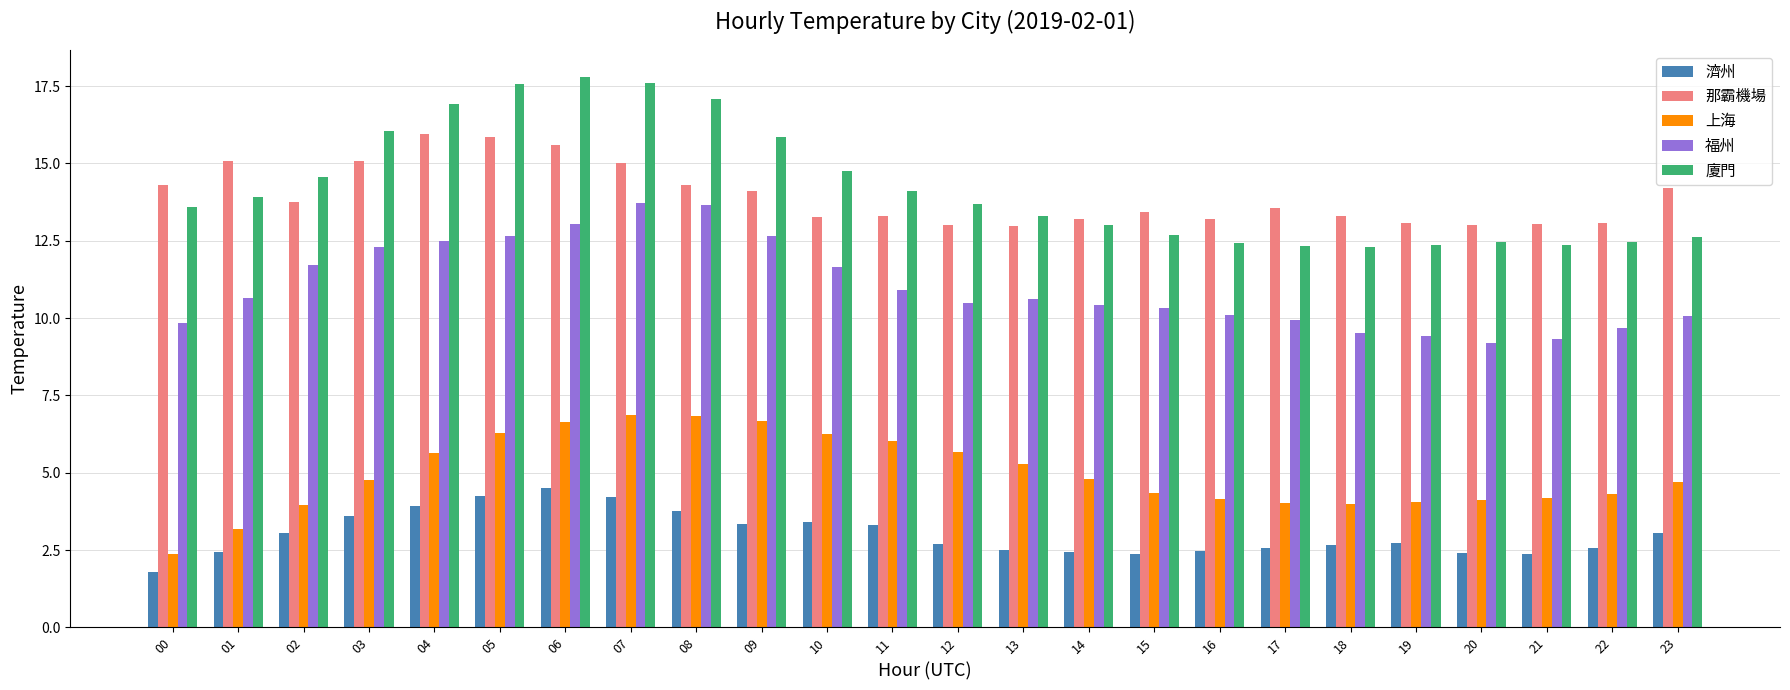

Is it true that 福州 equals 18.8 at 02?

False